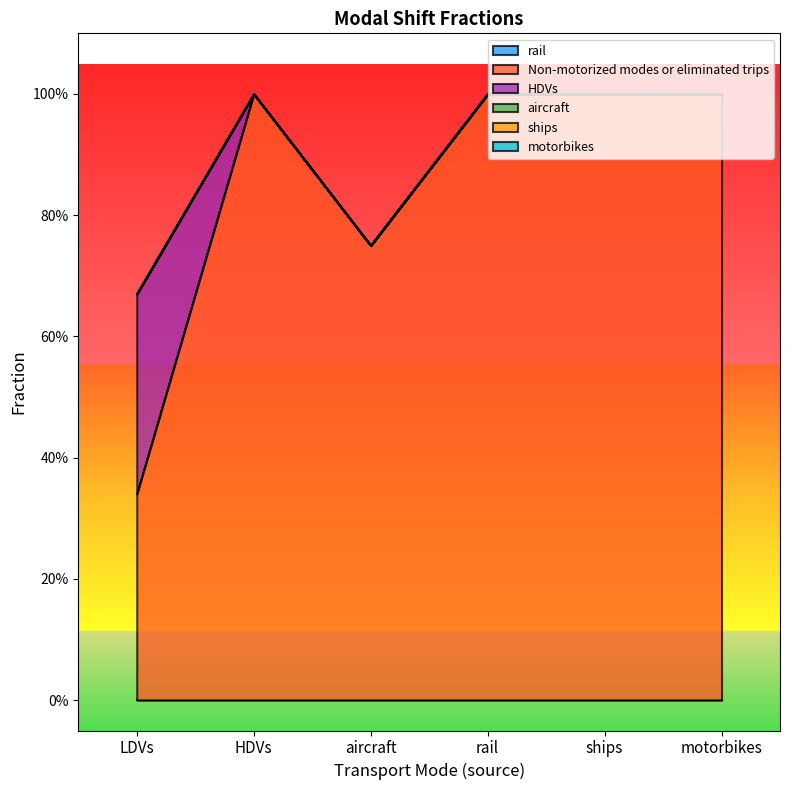

True or false: HDVs and aircraft intersect in this chart.

False